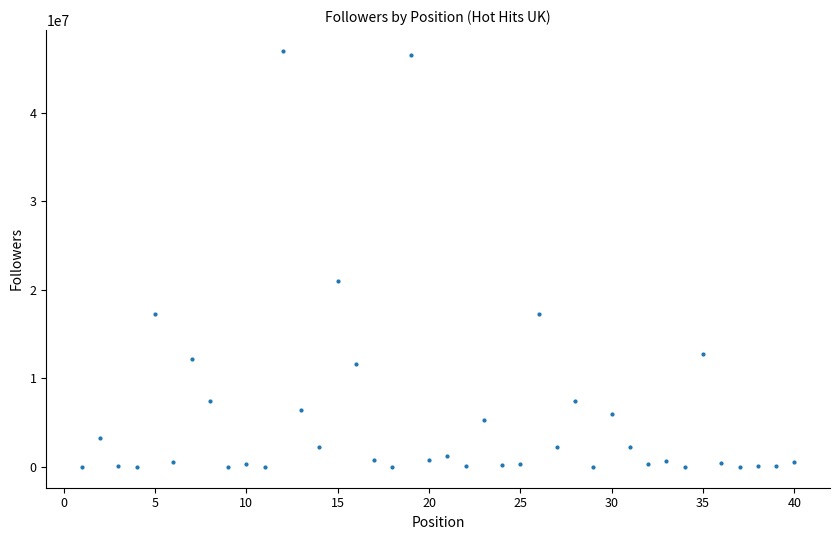

What is the range of X values (max minus min)?

39